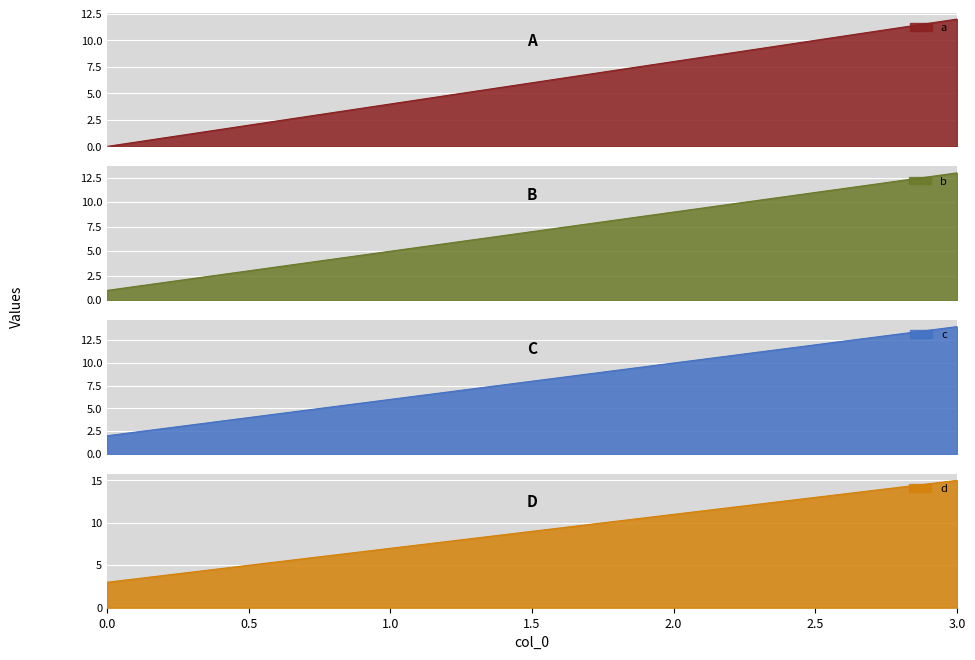

How many lines are shown in the chart?

4